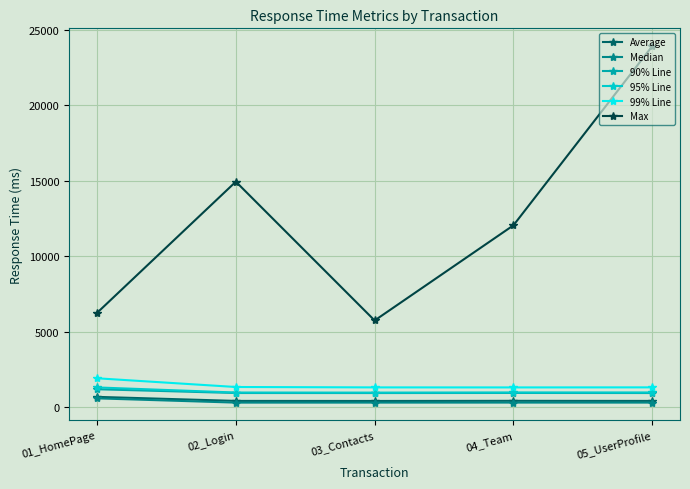

Which series has the largest total across all categories?

Max